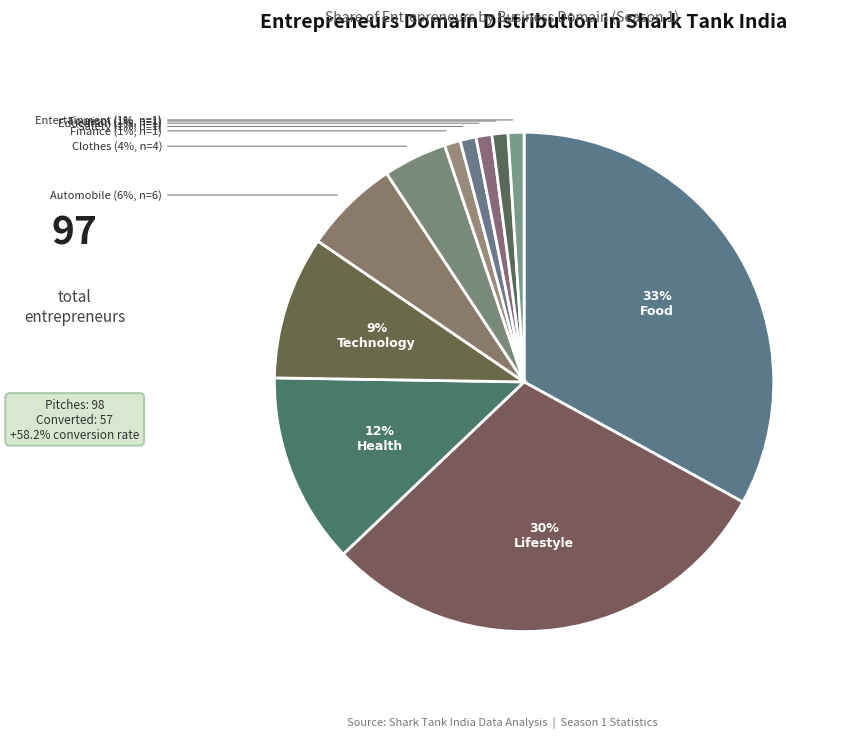

Rank the categories by value from lowest to highest.

Finance, Safety, Education, Tourism, Entertainment, Clothes, Automobile, Technology, Health, Lifestyle, Food